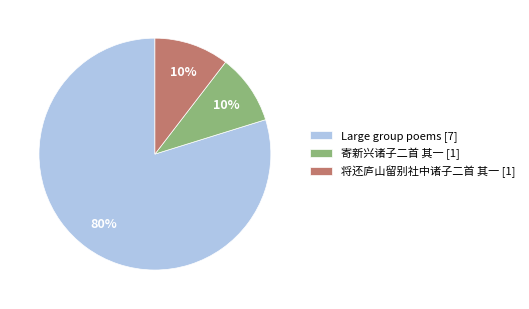

Is there any slice that represents more than half of the pie?

Yes